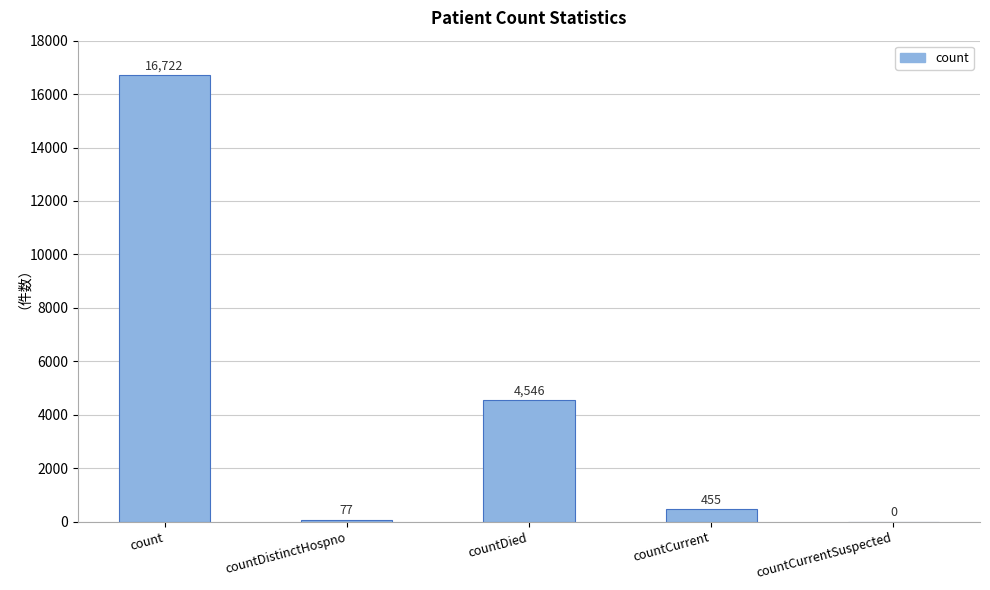

What is the sum of all values?

21800